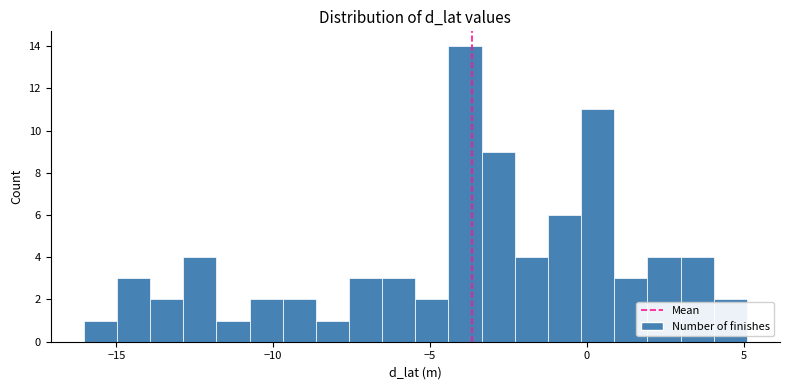

Read against the x-axis, roughly where is the centre of the tallest bar?

-4.0